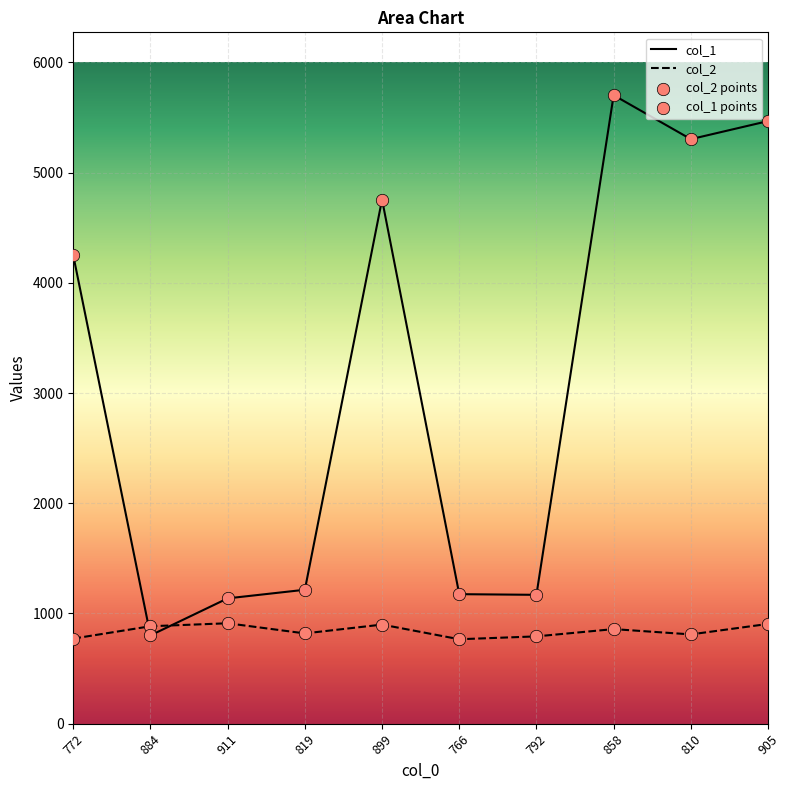

Is the value of col_1 at 766 greater than the value of col_2 at 792?

Yes